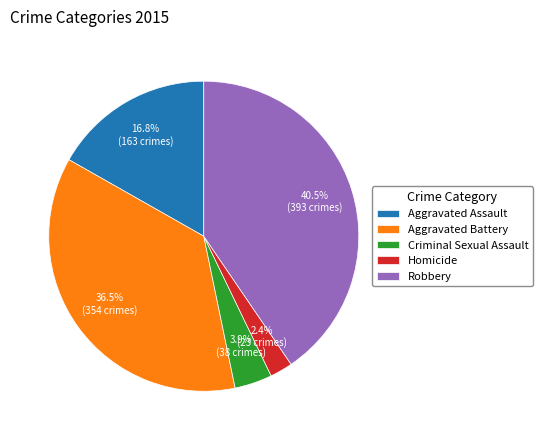

Which slice is the smallest?

Homicide